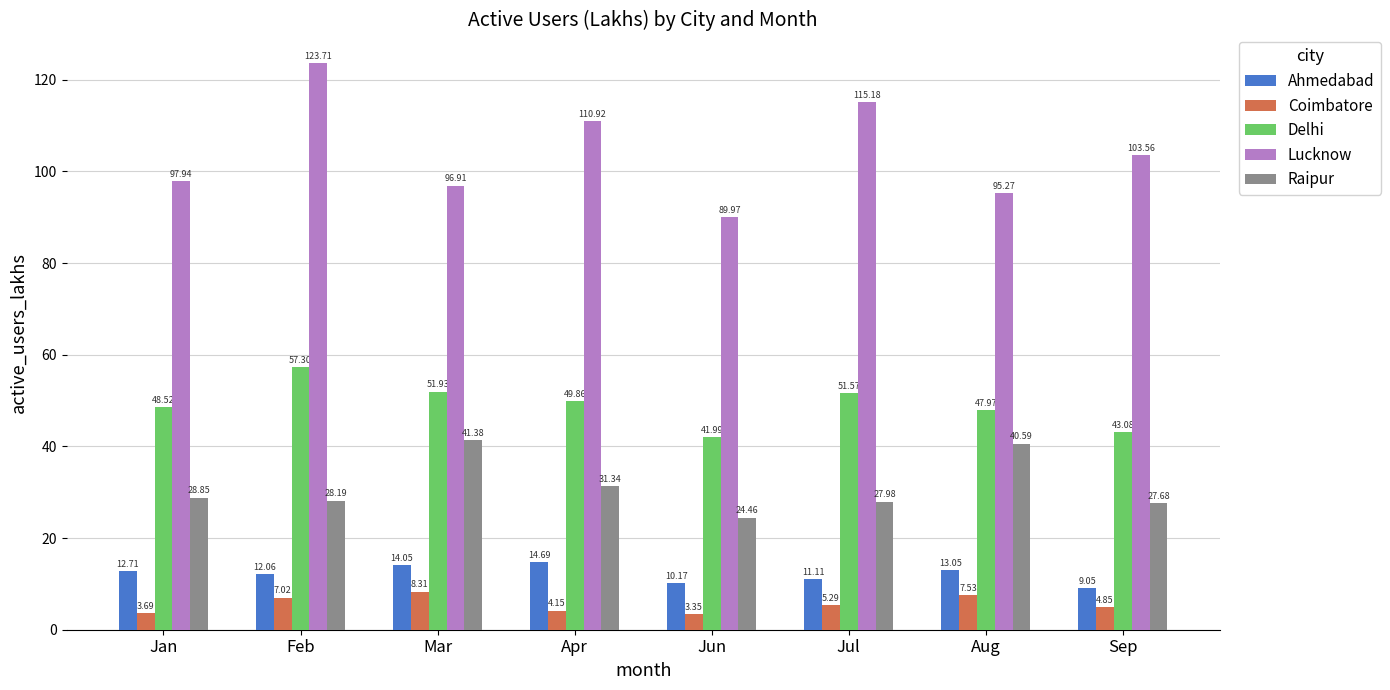

Which category has the highest value in the Raipur series?

Mar